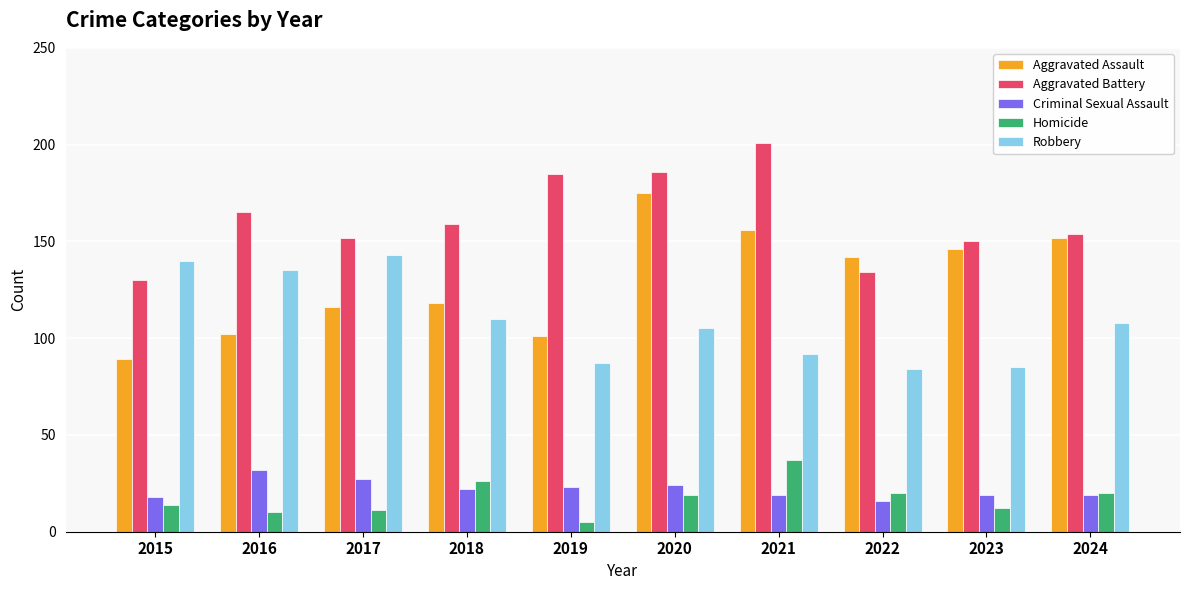

Between 2016 and 2022, which series saw the biggest shift?

Robbery